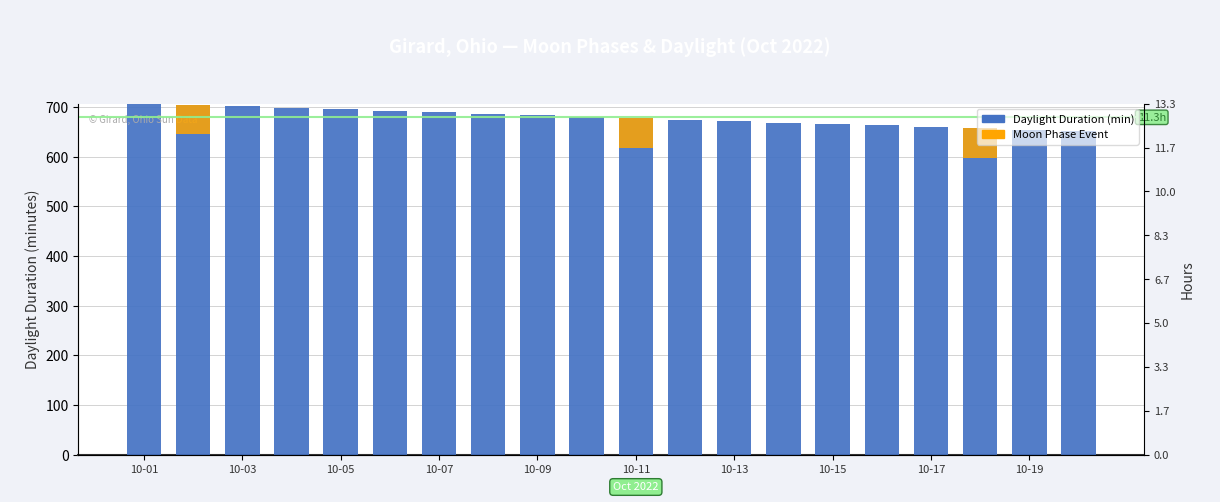

How many distinct data groups are displayed?

2